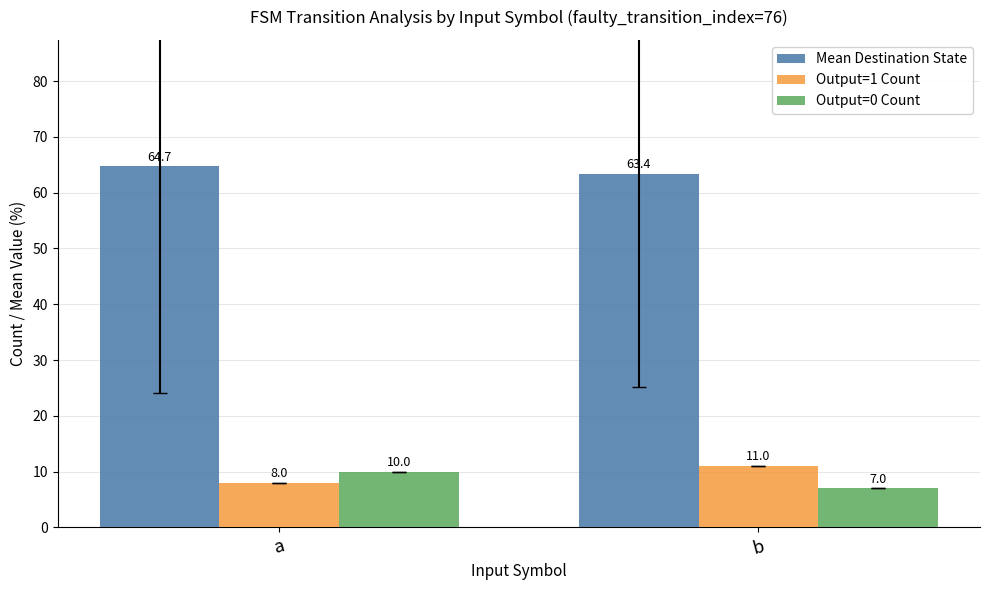

What is the difference between the maximum and minimum values in the Mean Destination State series?

1.3